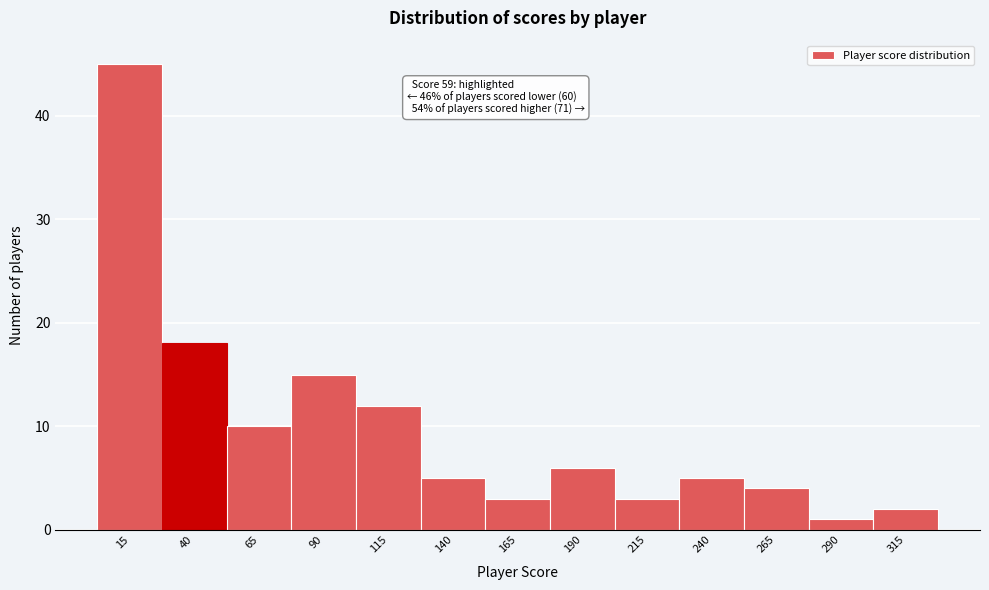

Reading left to right, what are all the values shown in this chart?

15=45	40=18	65=10	90=15	115=12	140=5	165=3	190=6	215=3	240=5	265=4	290=1	315=2